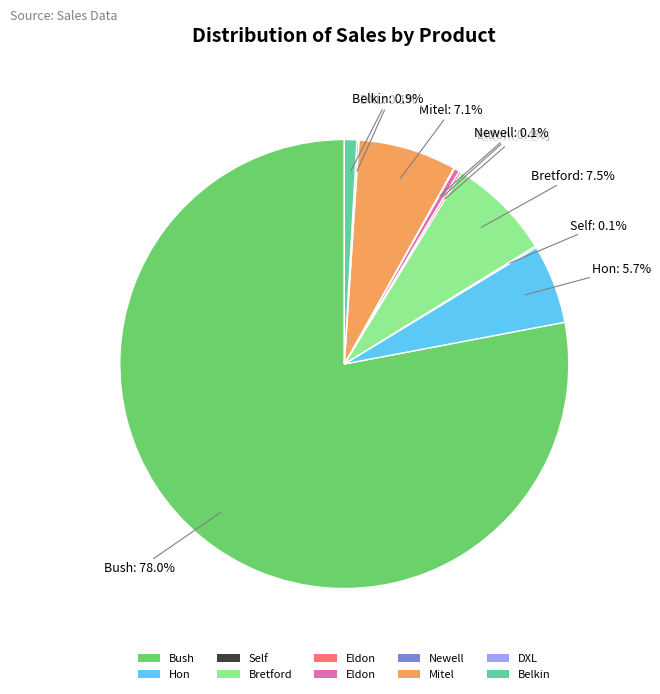

Is there a majority slice in this chart?

Yes